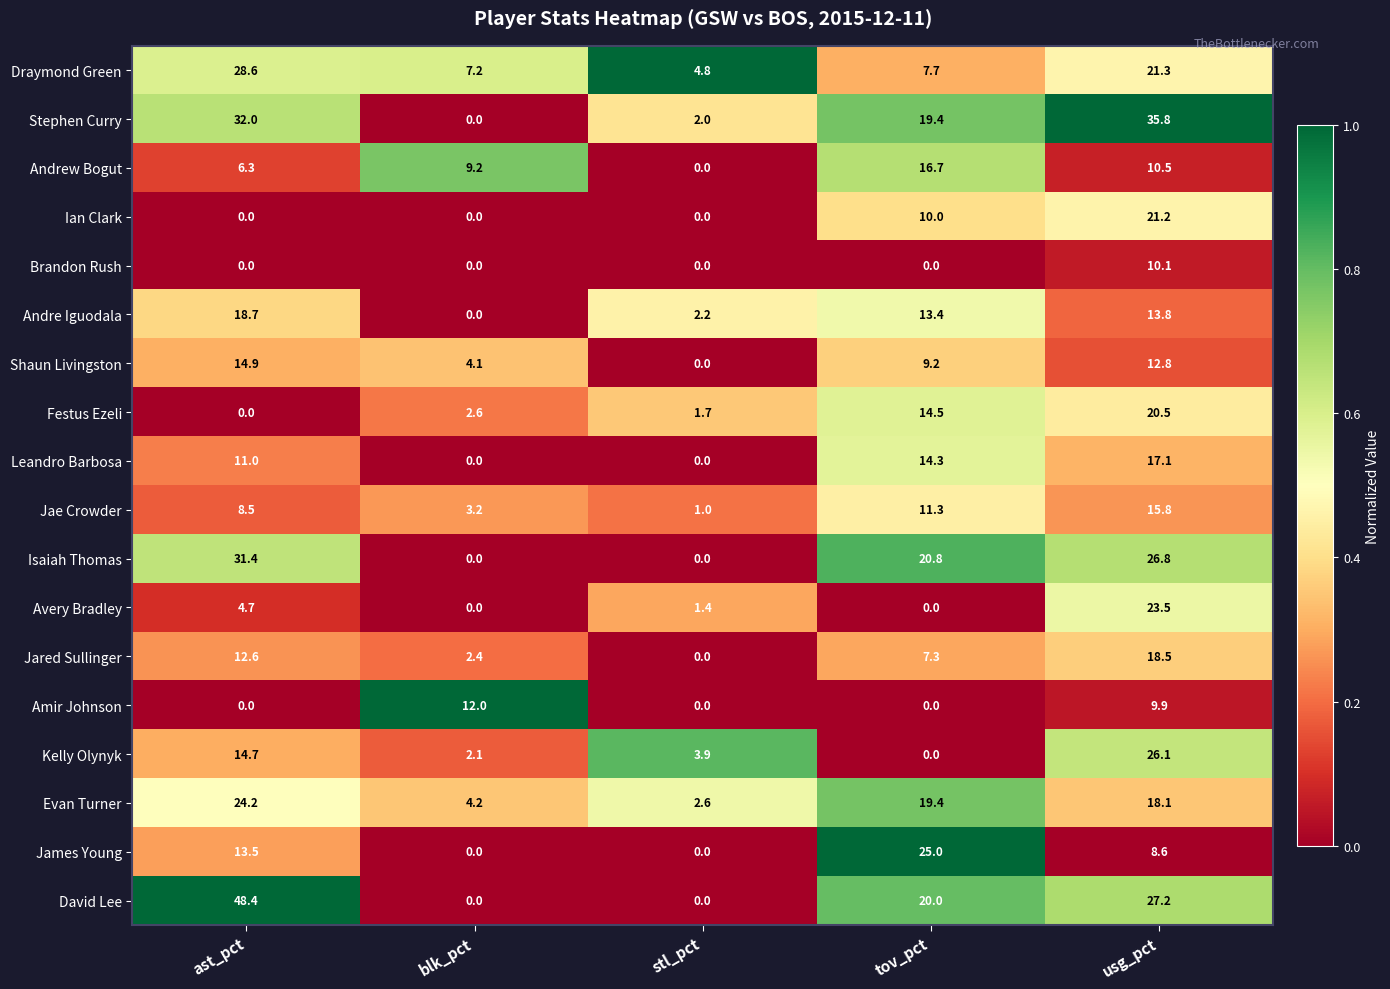

At which category is the sum across all series the highest?

usg_pct